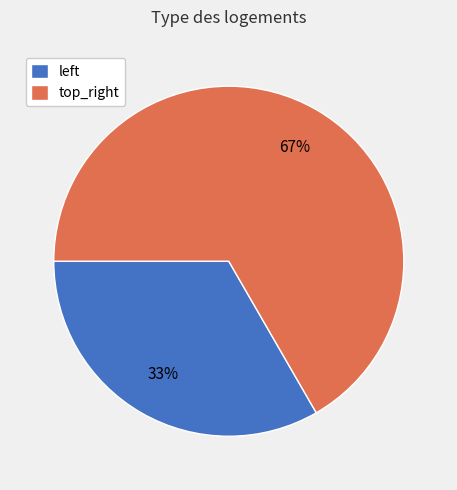

How many segments does this pie chart have?

2